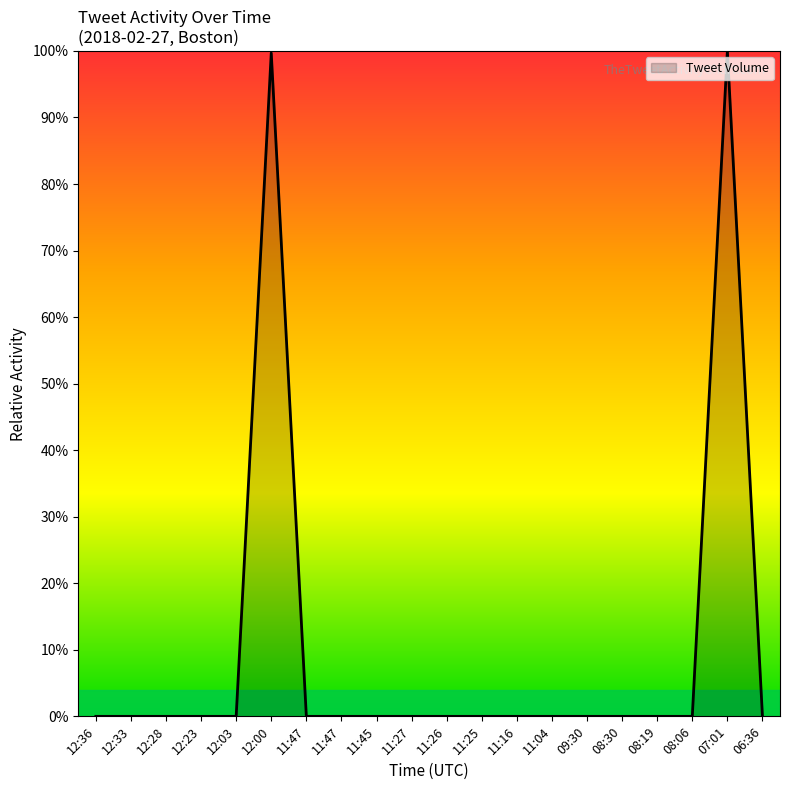

Reading left to right, extract all data points from this chart.

12:36=0.0	12:33=0.0	12:28=0.0	12:23=0.0	12:03=0.0	12:00=99.7	11:47=0.0	11:47=0.0	11:45=0.0	11:27=0.0	11:26=0.0	11:25=0.0	11:16=0.0	11:04=0.0	09:30=0.0	08:30=0.0	08:19=0.0	08:06=0.0	07:01=100.0	06:36=0.0